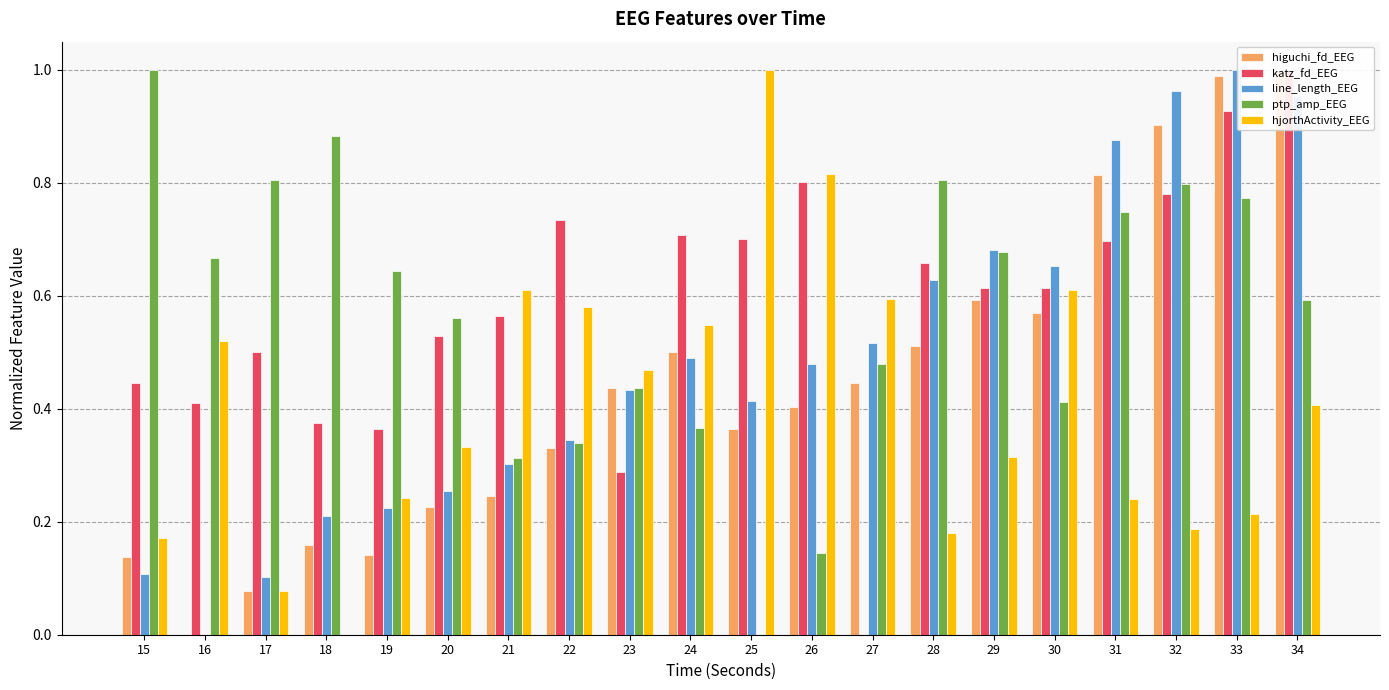

Rank the categories by hjorthActivity_EEG value from highest to lowest.

25, 26, 30, 21, 27, 22, 24, 16, 23, 34, 20, 29, 19, 31, 33, 32, 28, 15, 17, 18